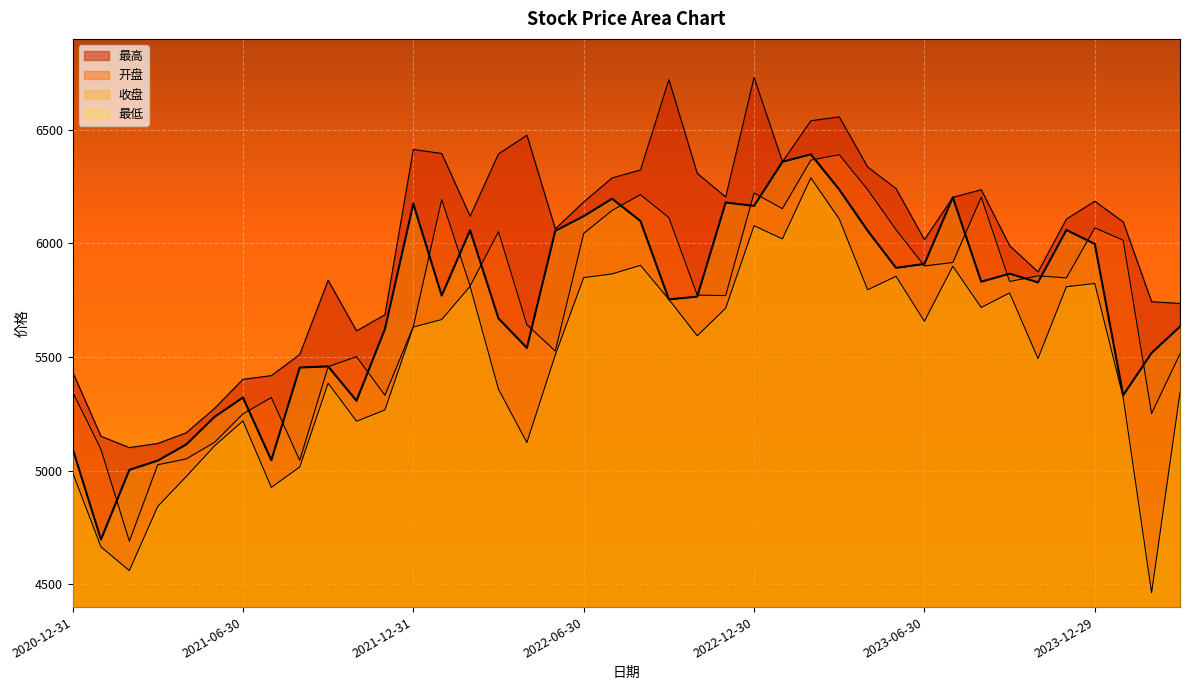

True or false: 开盘 has a value of 10962.7 at 2022-08-31.

False